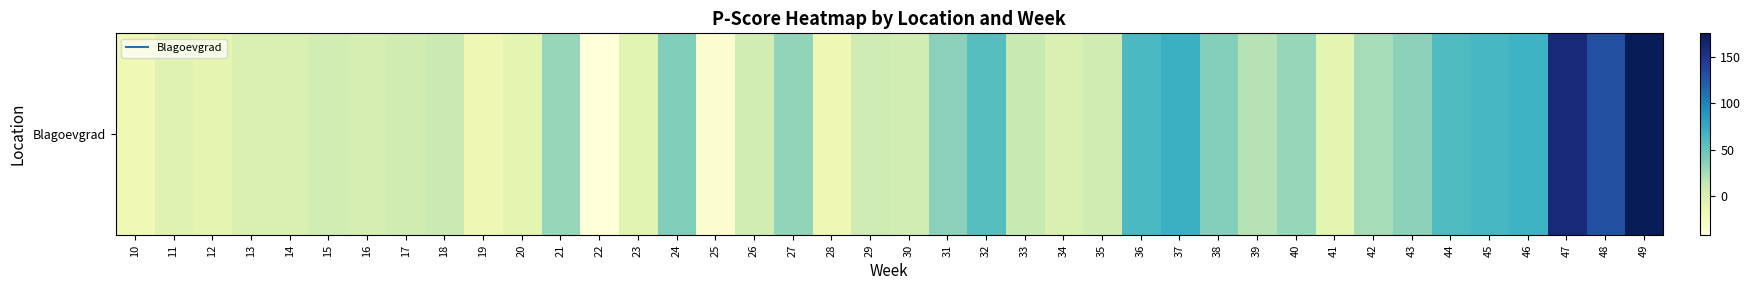

Where does the data first go above 9?

18